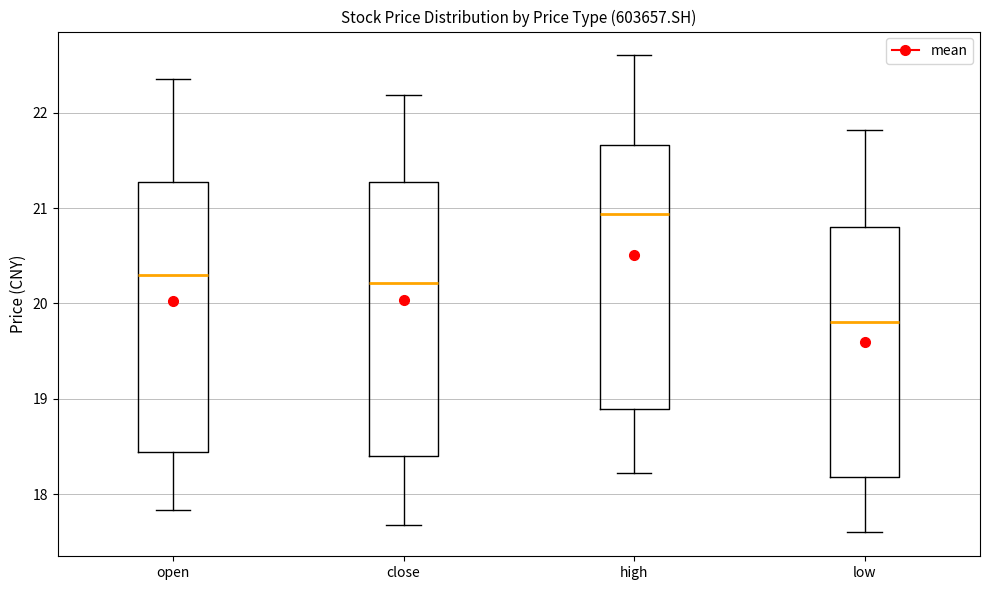

Where does the lower whisker of the box for low end on the y-axis? The values are not printed on the chart, so give them approximately, as read against the axis.

17.6